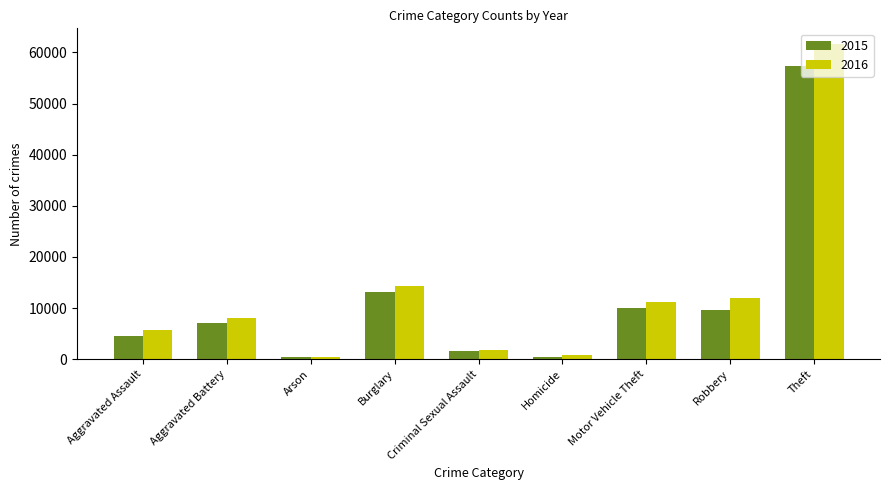

True or false: 2016 has a value of 10656 at Aggravated Battery.

False